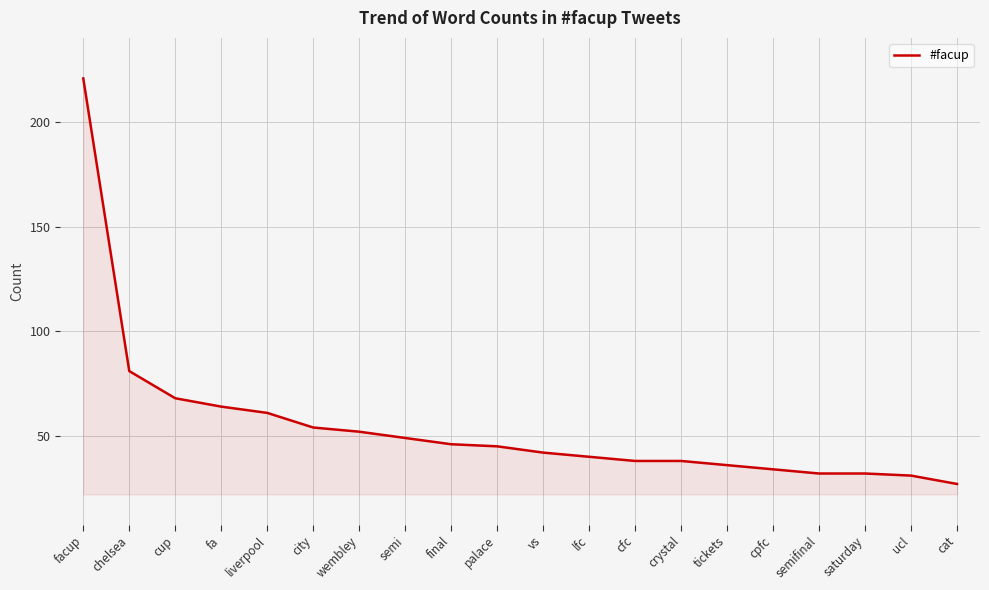

What is the maximum value shown in the chart?

221